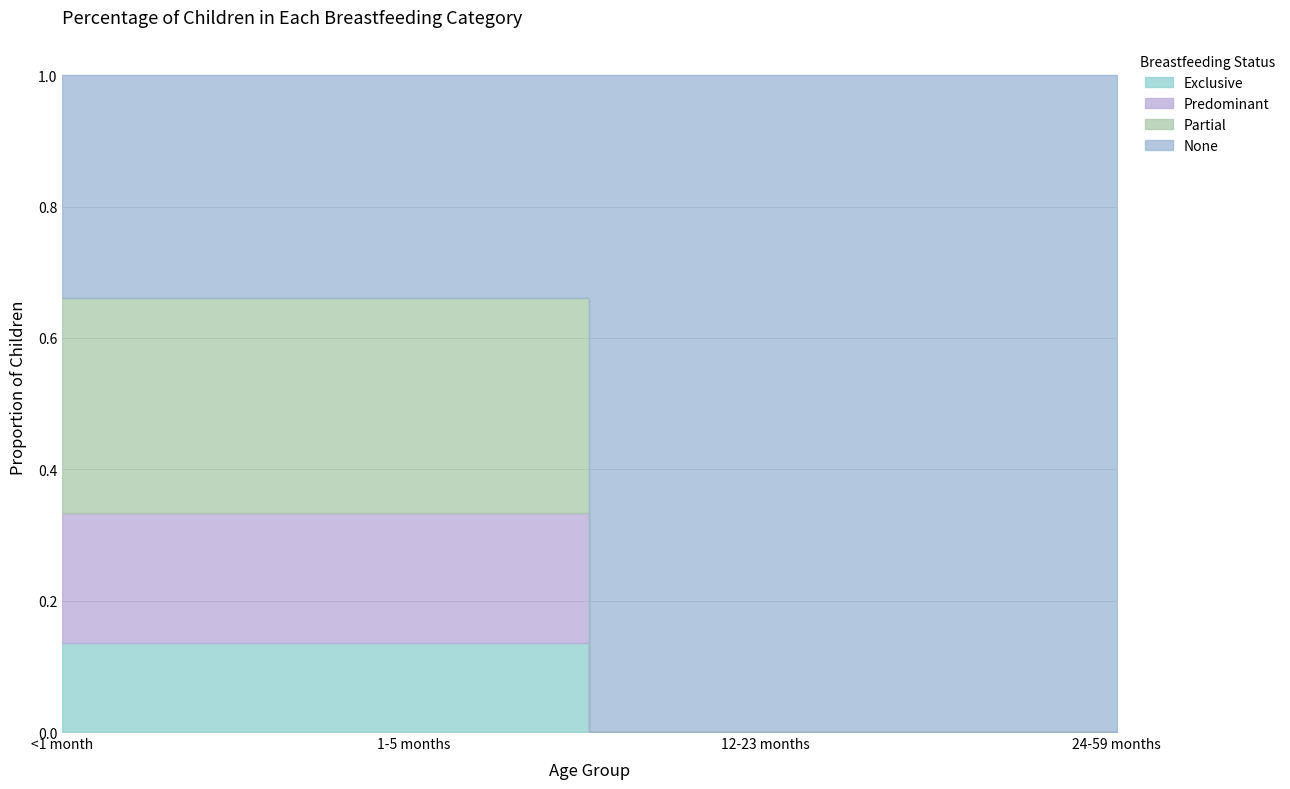

True or false: Exclusive has a value of -0.1 at 24-59 months.

False